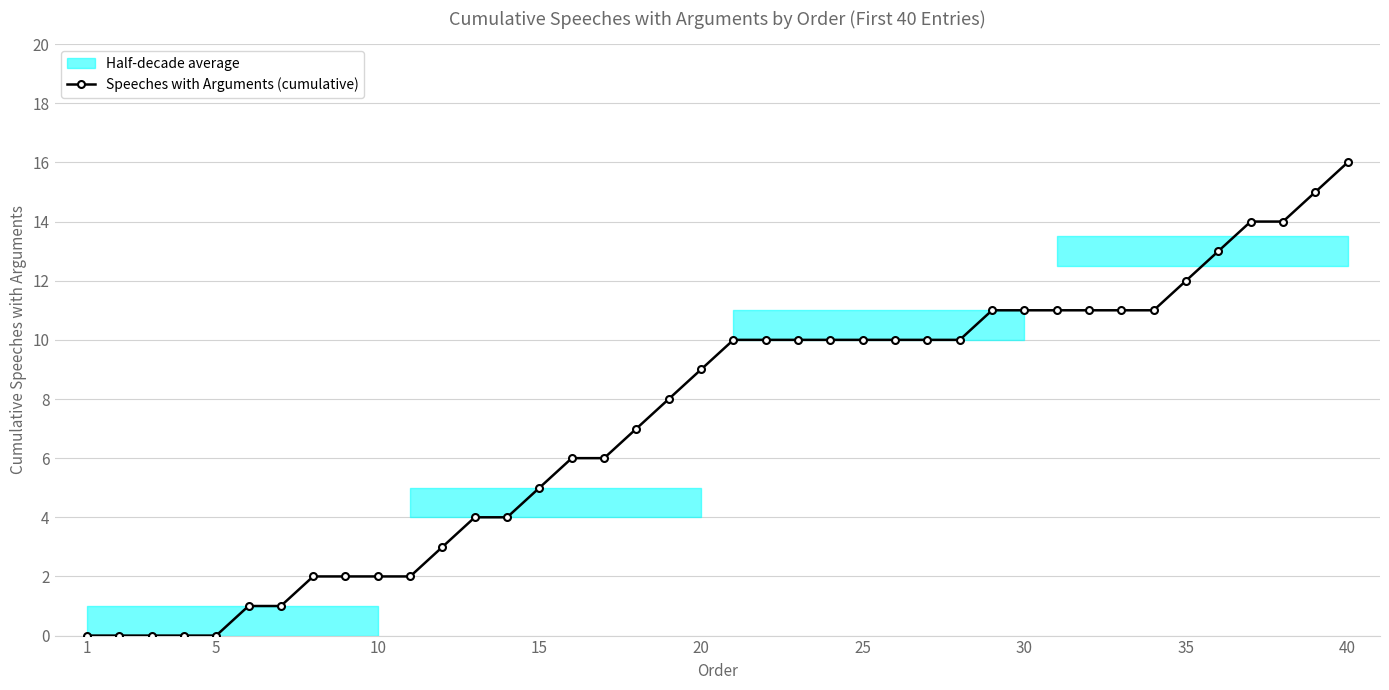

Reading left to right, list all the values displayed in this chart.

0	0	0	0	0	1	1	2	2	2	2	3	4	4	5	6	6	7	8	9	10	10	10	10	10	10	10	10	11	11	11	11	11	11	12	13	14	14	15	16